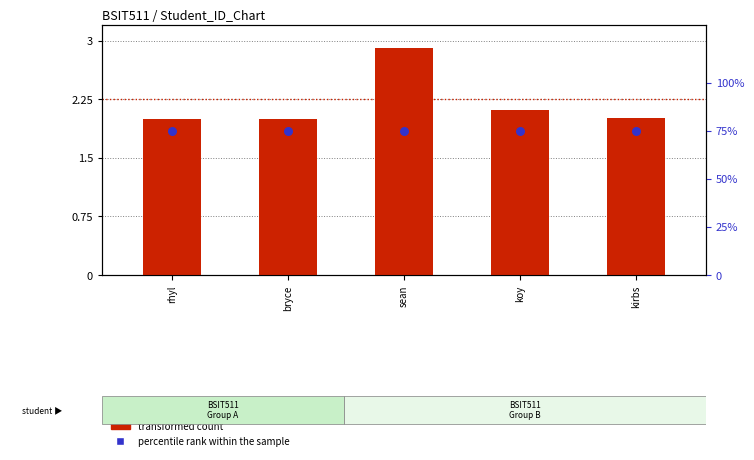

Which series reaches the maximum Y coordinate?

percentile rank within the sample